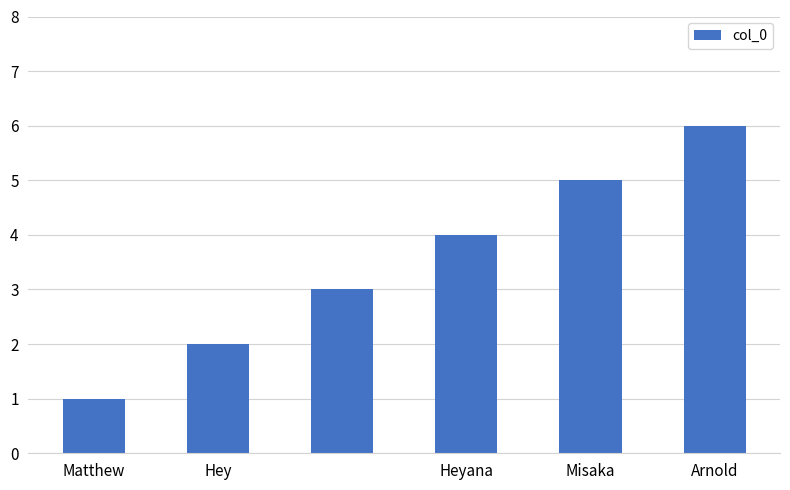

What is the difference between the maximum and minimum values?

5